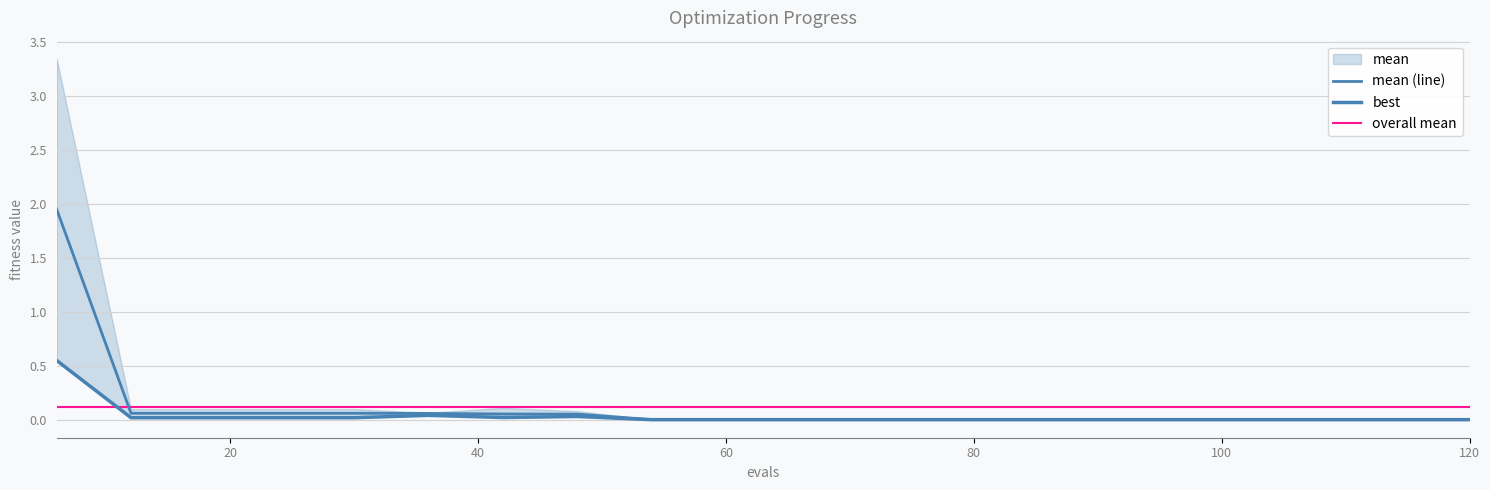

List the series in order of their peak value, highest first.

mean, best